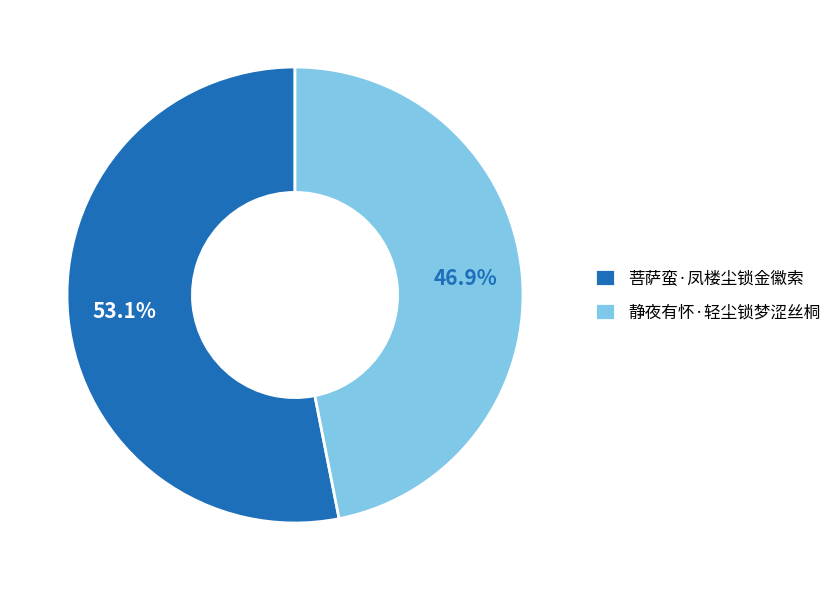

Count the number of slices in the pie.

2